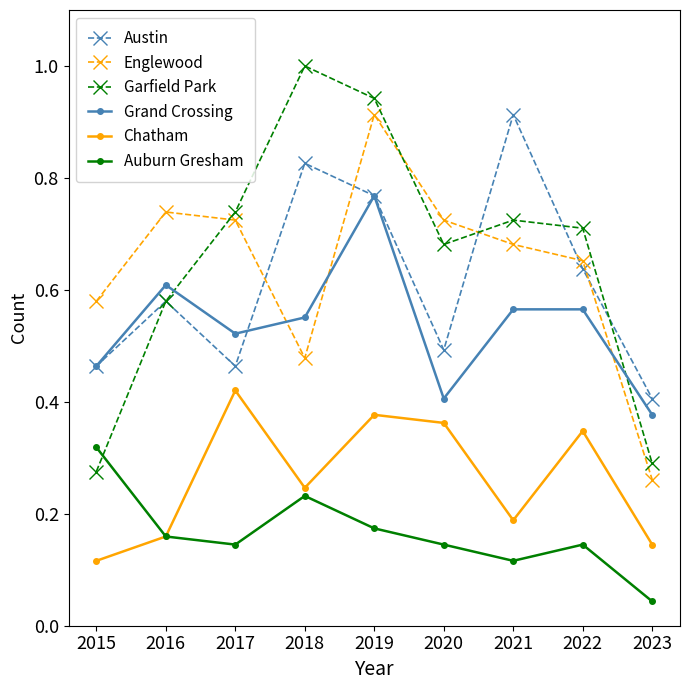

Where is Chatham nearest to the value 0?

2015